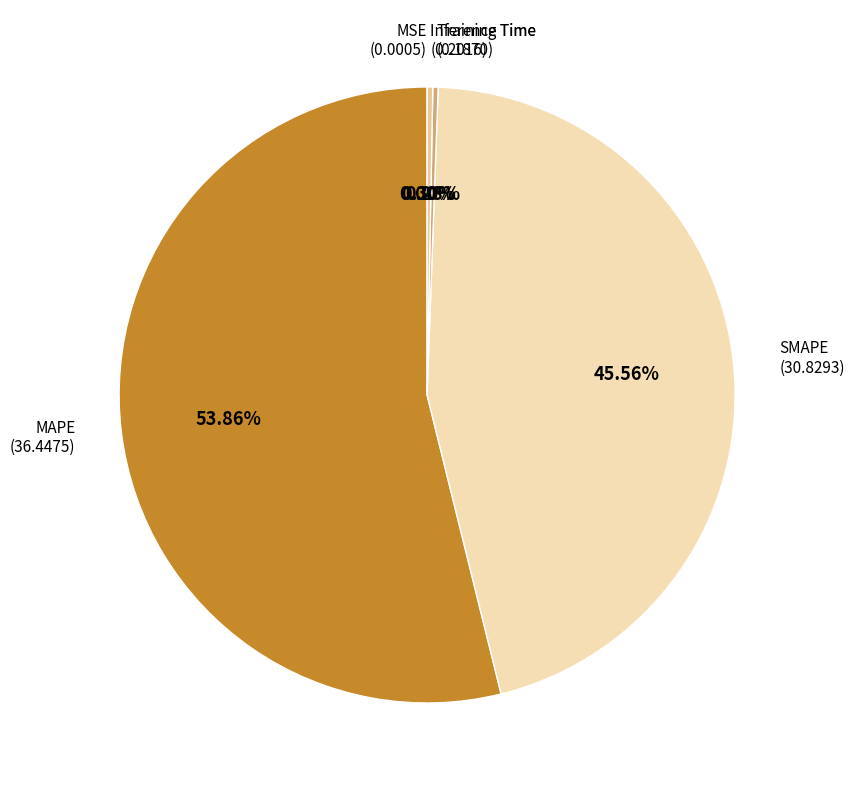

Which has a higher value, Inference Time or MAPE?

MAPE